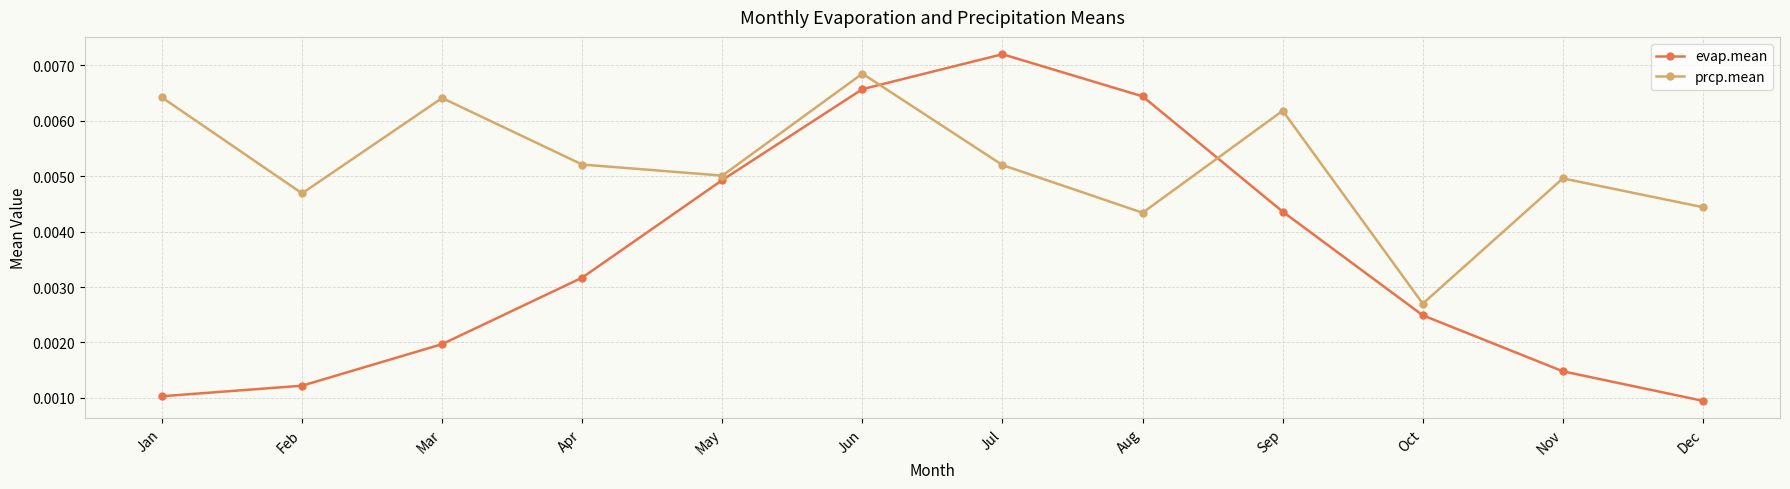

Is this an area chart (filled region under the line)?

No